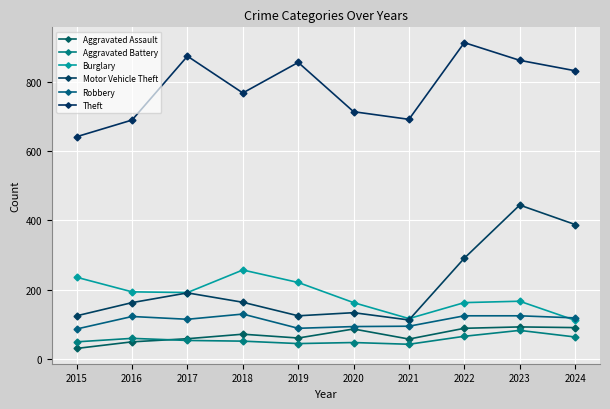

Between 2015 and 2017, which series saw the biggest shift?

Theft